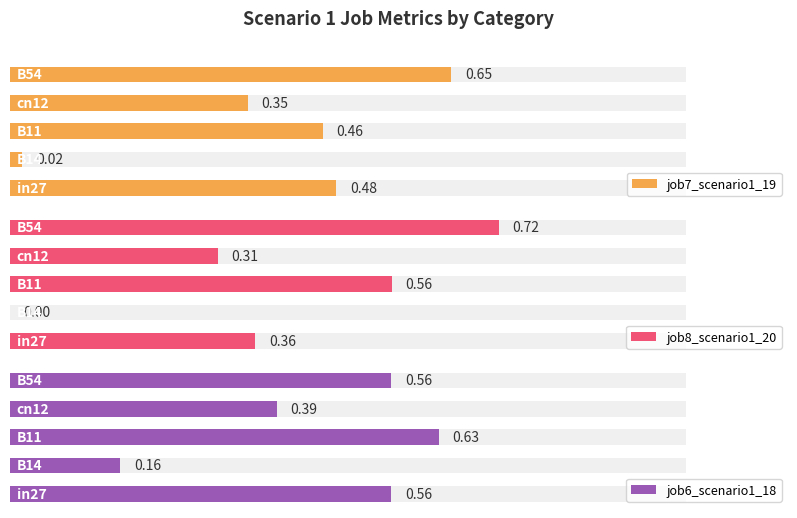

The value of job7_scenario1_19 at 4 is 0.1. True or false?

False